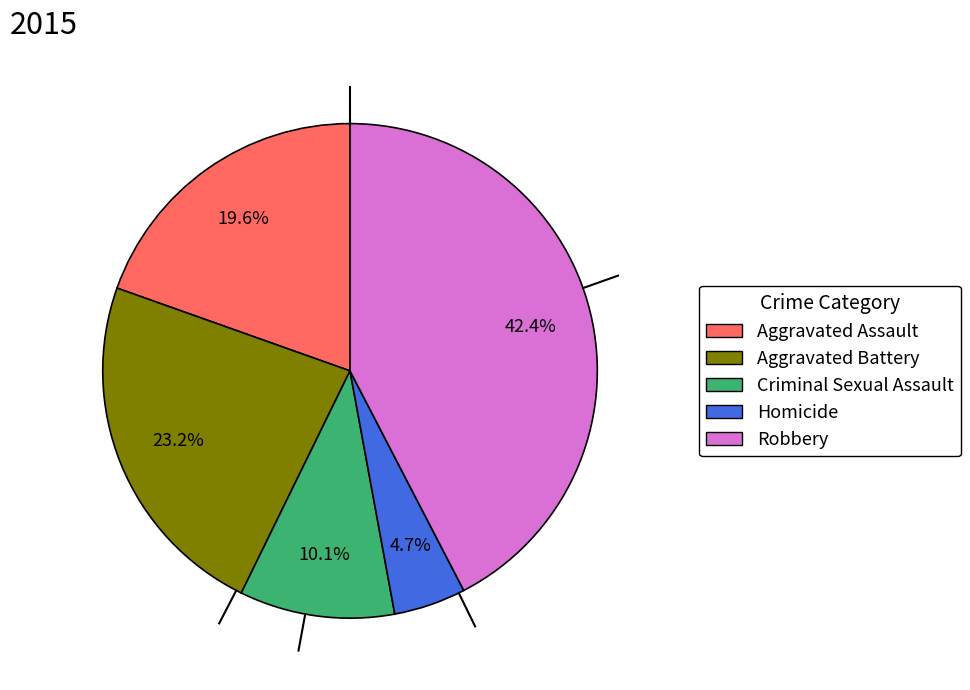

Which category has the biggest portion of the pie?

Robbery